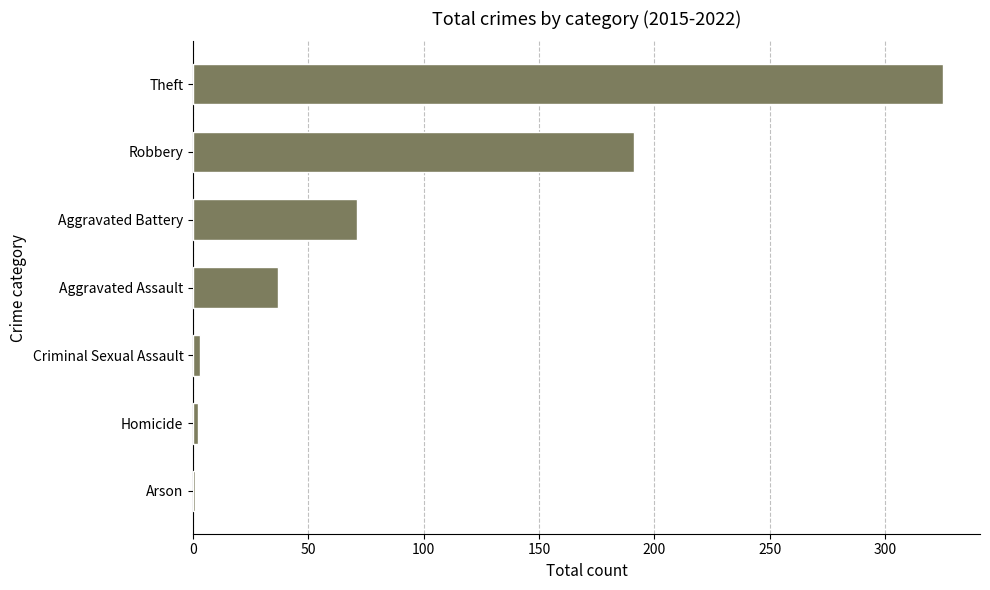

What is the maximum value shown in the chart?

325